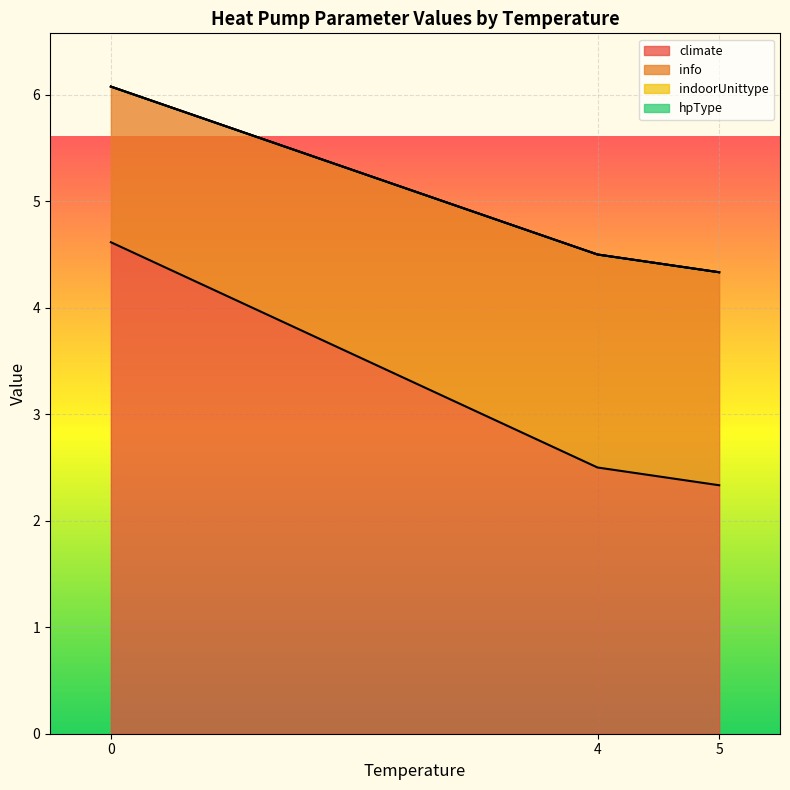

At which category is the sum across all series the highest?

7